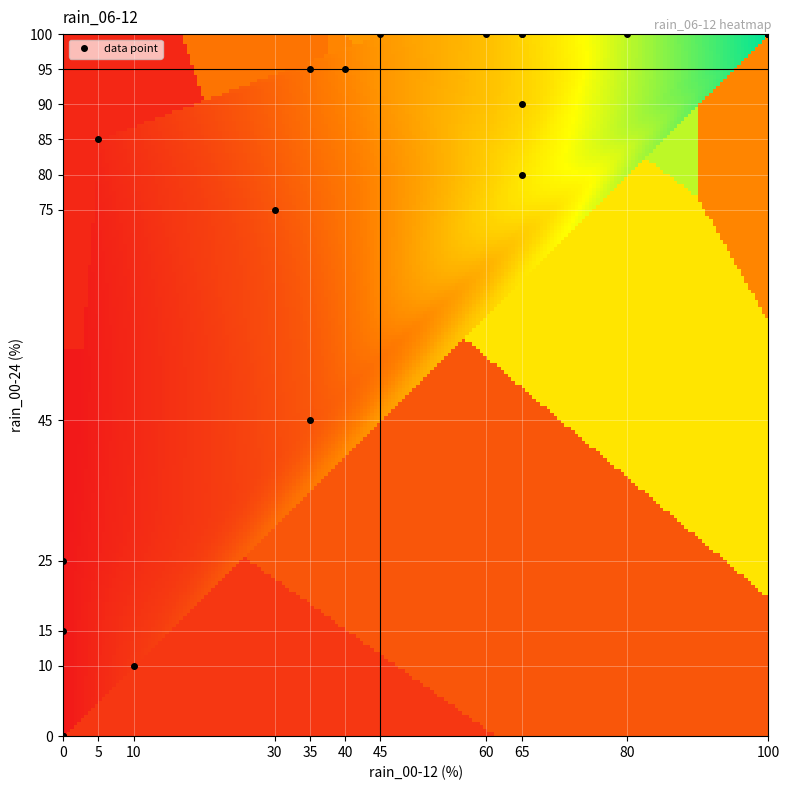

At how many categories does at least one series exceed 58?

21